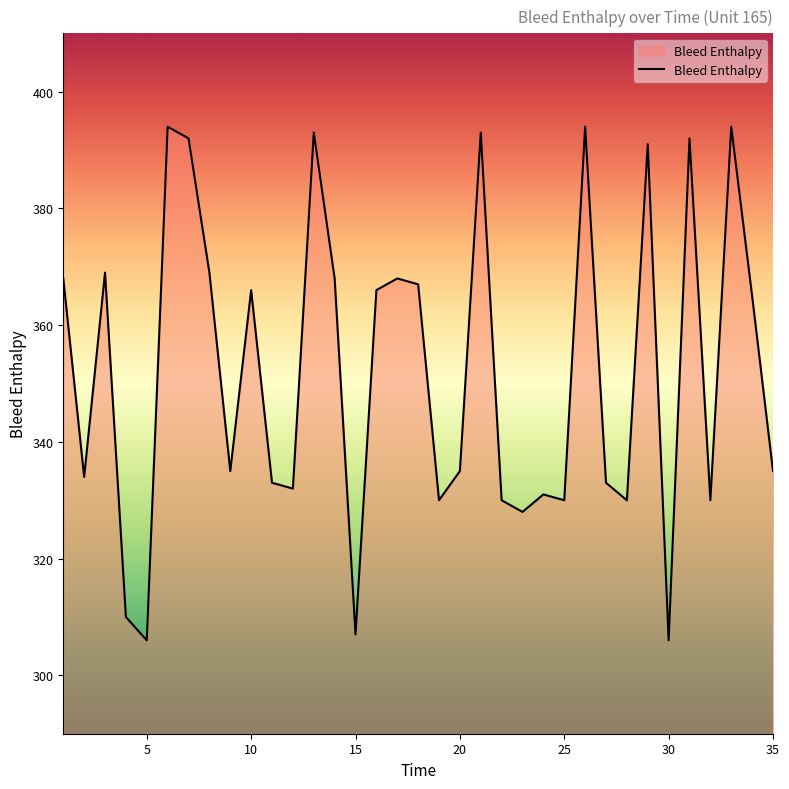

What is the difference between the maximum and minimum values?

88